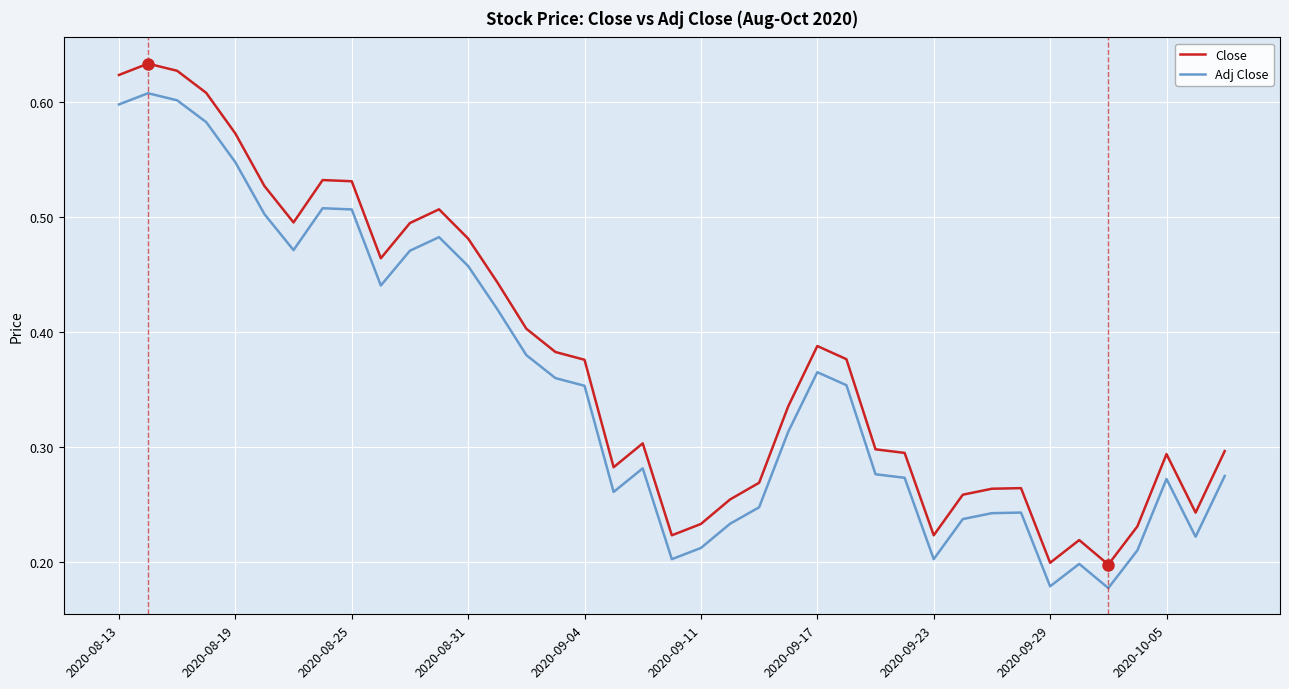

True or false: Adj Close and Close intersect in this chart.

False